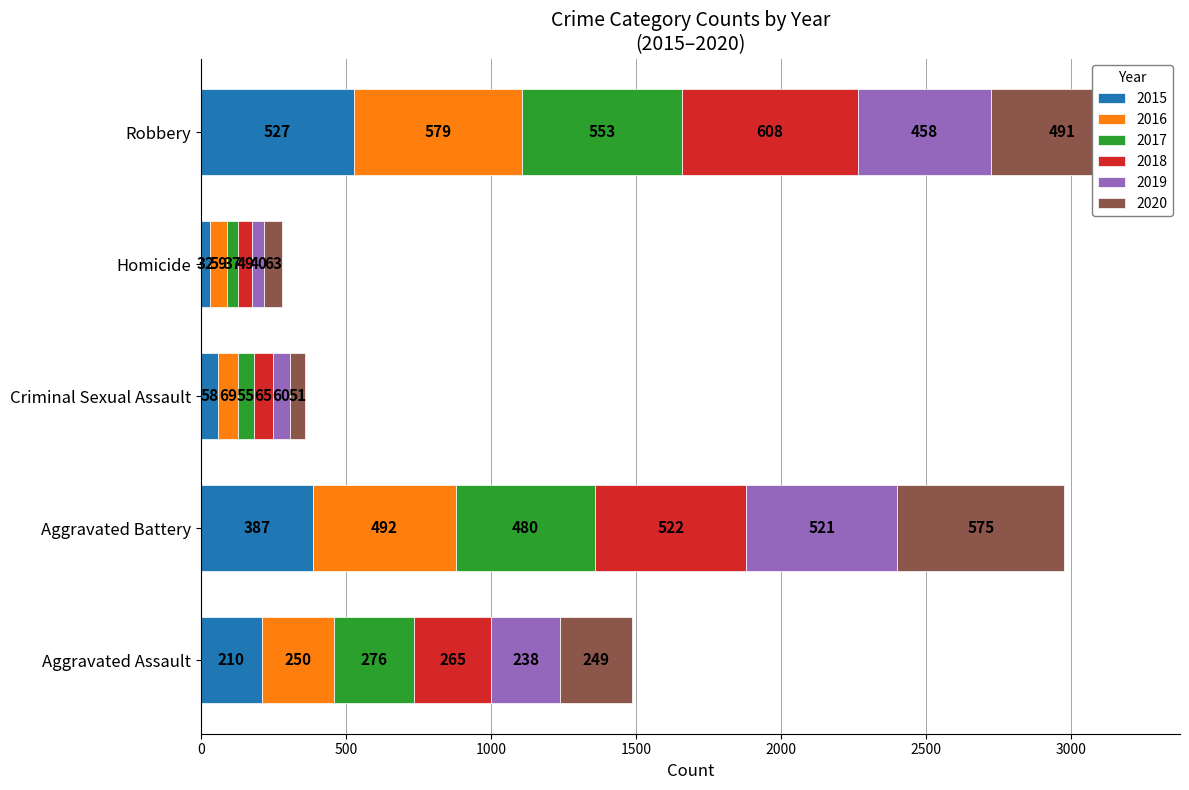

What is the sum of the 2015 values at Criminal Sexual Assault and Homicide?

90